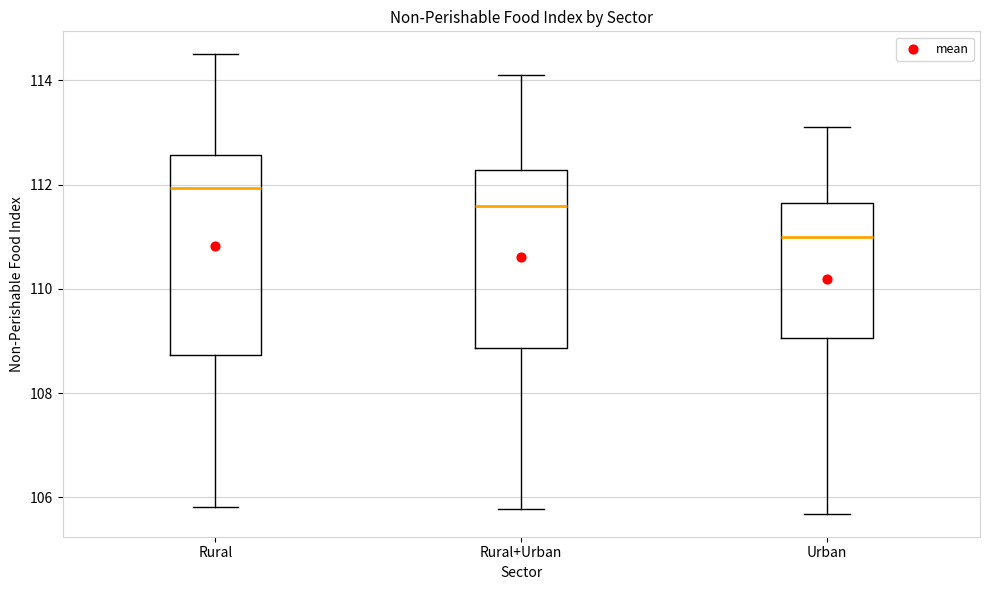

Where does the upper whisker of the box for Rural end on the y-axis? The values are not printed on the chart, so give them approximately, as read against the axis.

114.6